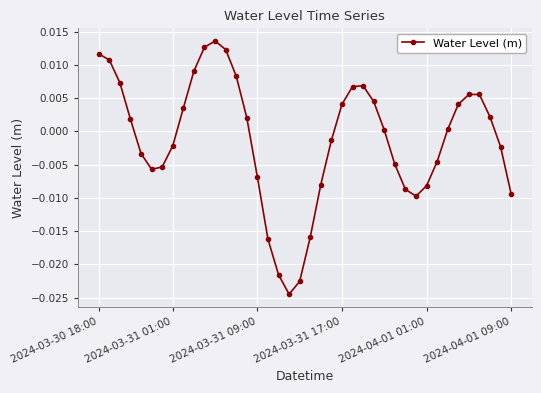

How many points are higher than both their immediate neighbors (excluding endpoints)?

3